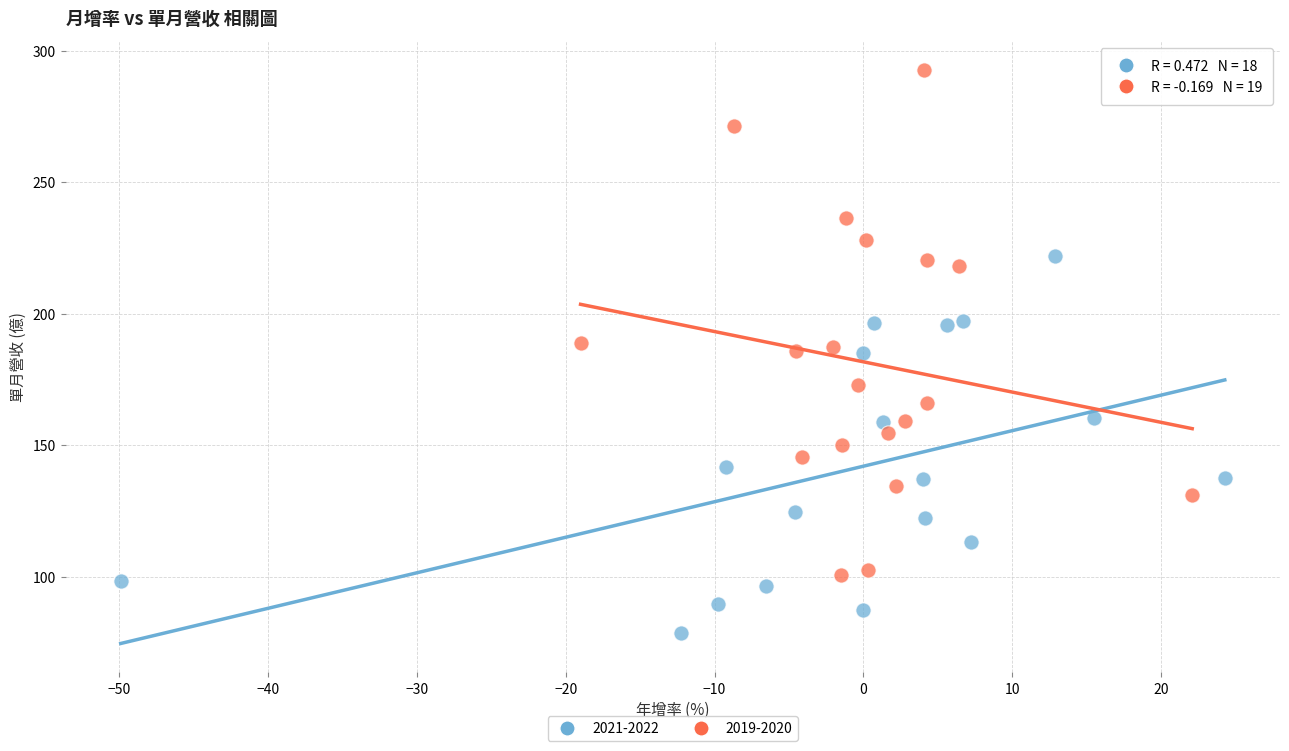

Which series has the widest spread of Y values?

2019-2020